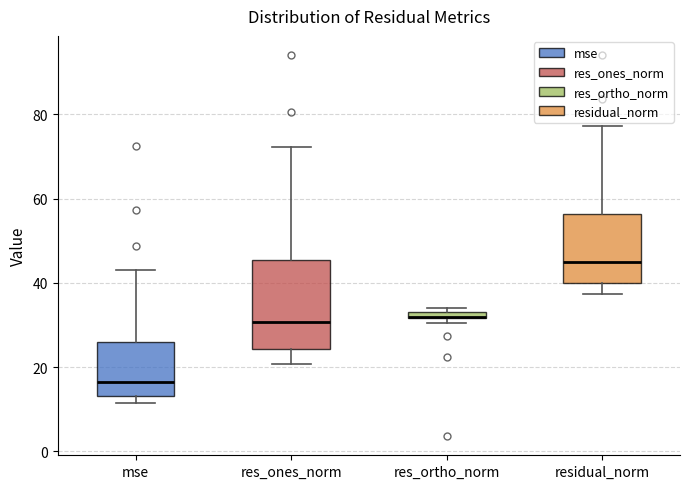

Where does the median line of the box for mse sit on the y-axis? The values are not printed on the chart, so give them approximately, as read against the axis.

16